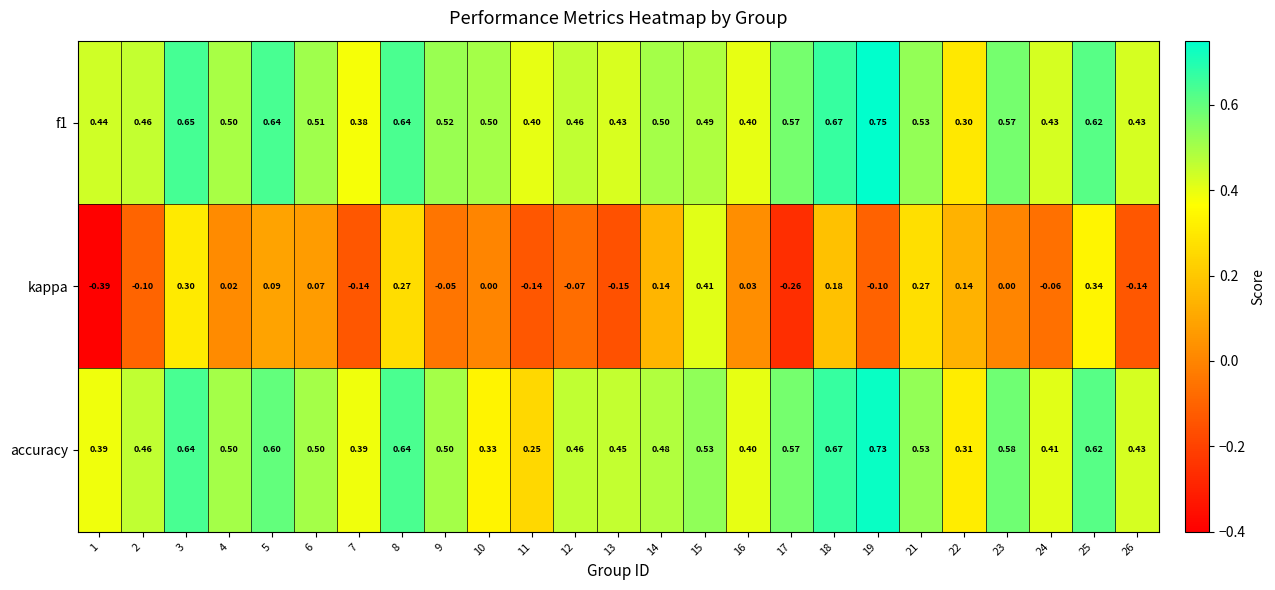

At which category is the sum across all series the highest?

3